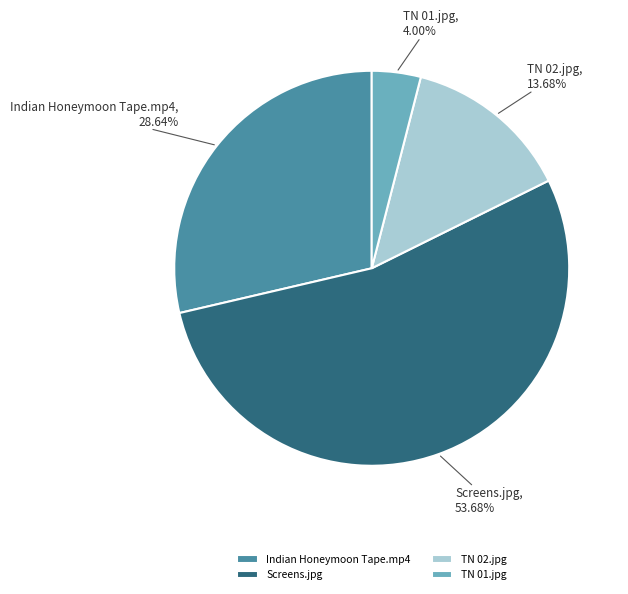

Which slice is the smallest?

TN 01.jpg